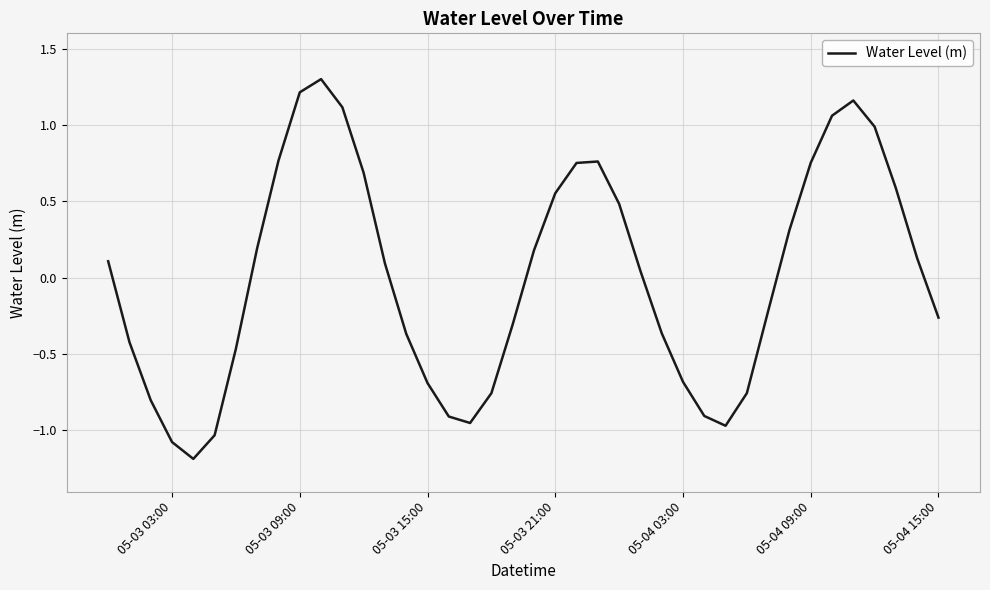

What is the difference between the maximum and minimum values?

2.5